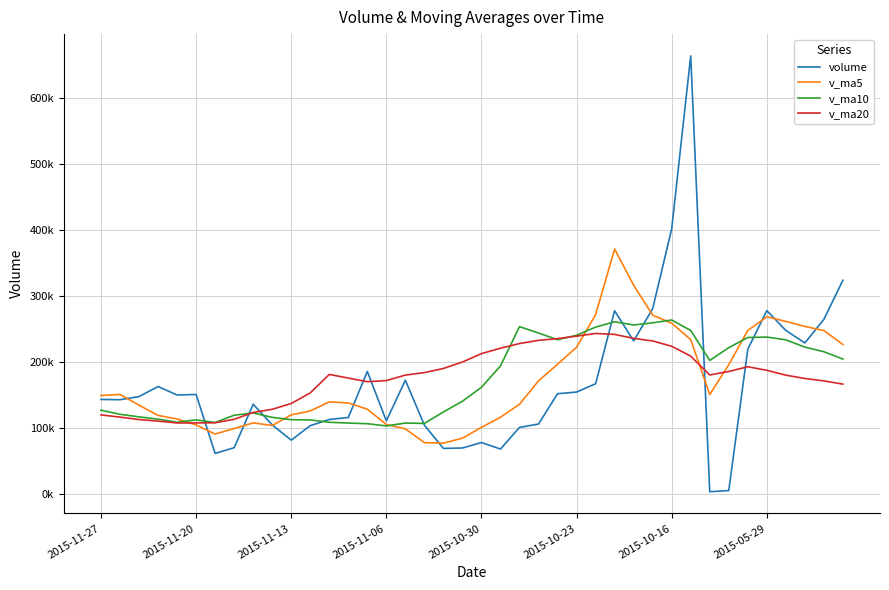

What is the highest value of the volume series?

663280.2